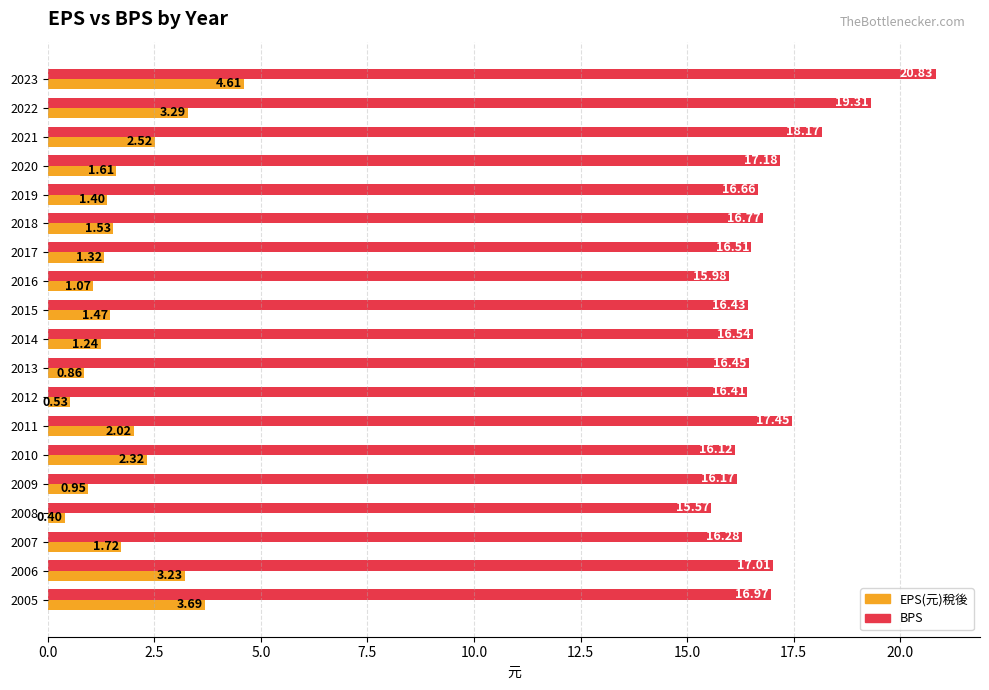

At 2009, list the series in order from smallest to largest.

EPS(元)稅後, BPS